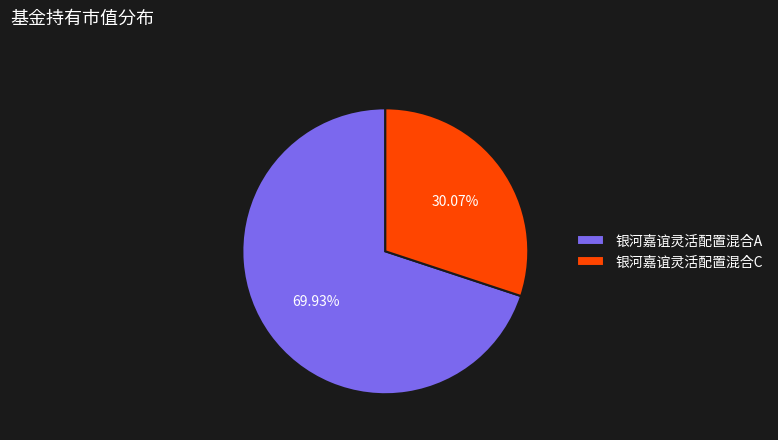

To the nearest percent, what is the difference between the largest and smallest slice percentages?

40%